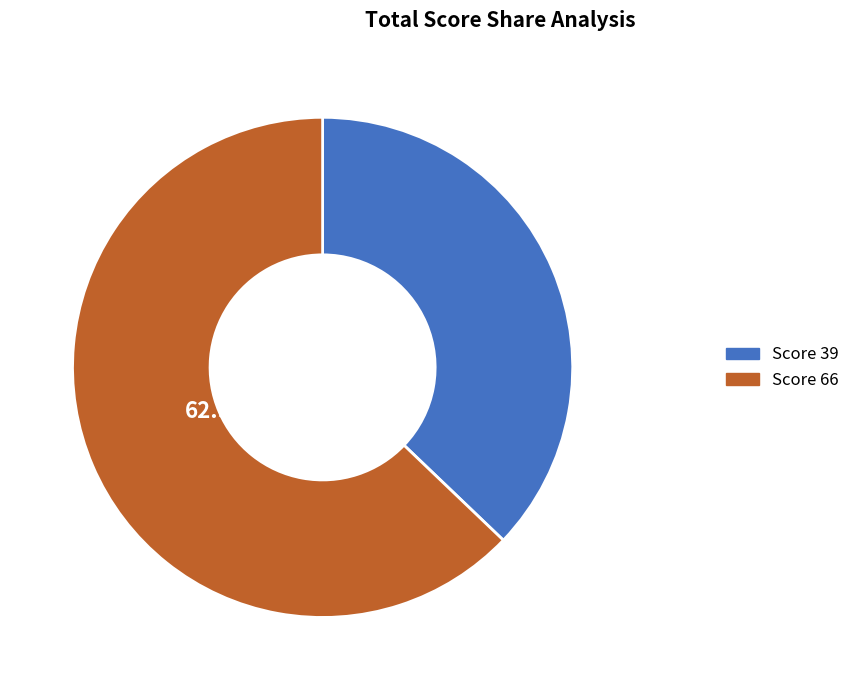

Which has a higher value, Score 39 or Score 66?

Score 66